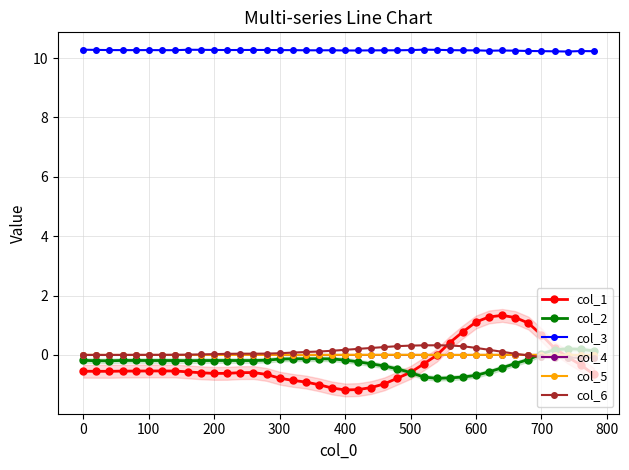

Which series has the widest spread of values?

col_1